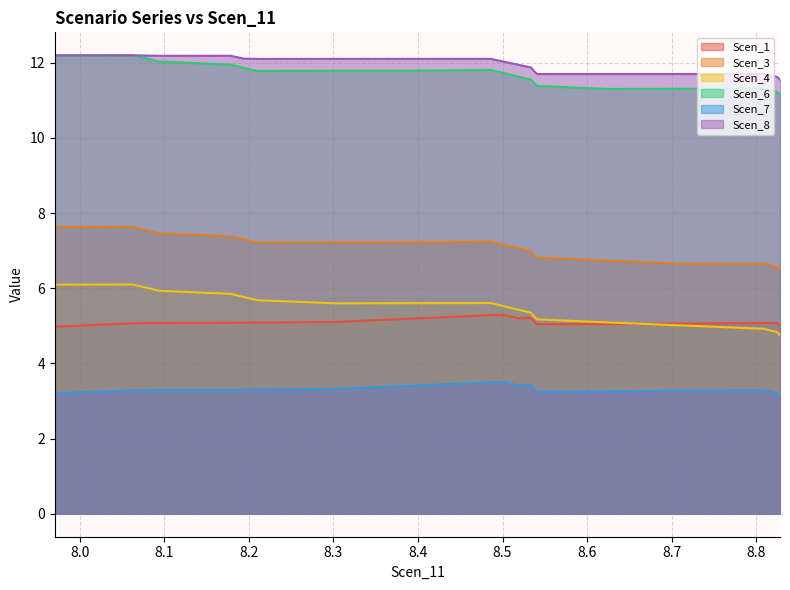

What is the maximum value for Scen_7?

3.5